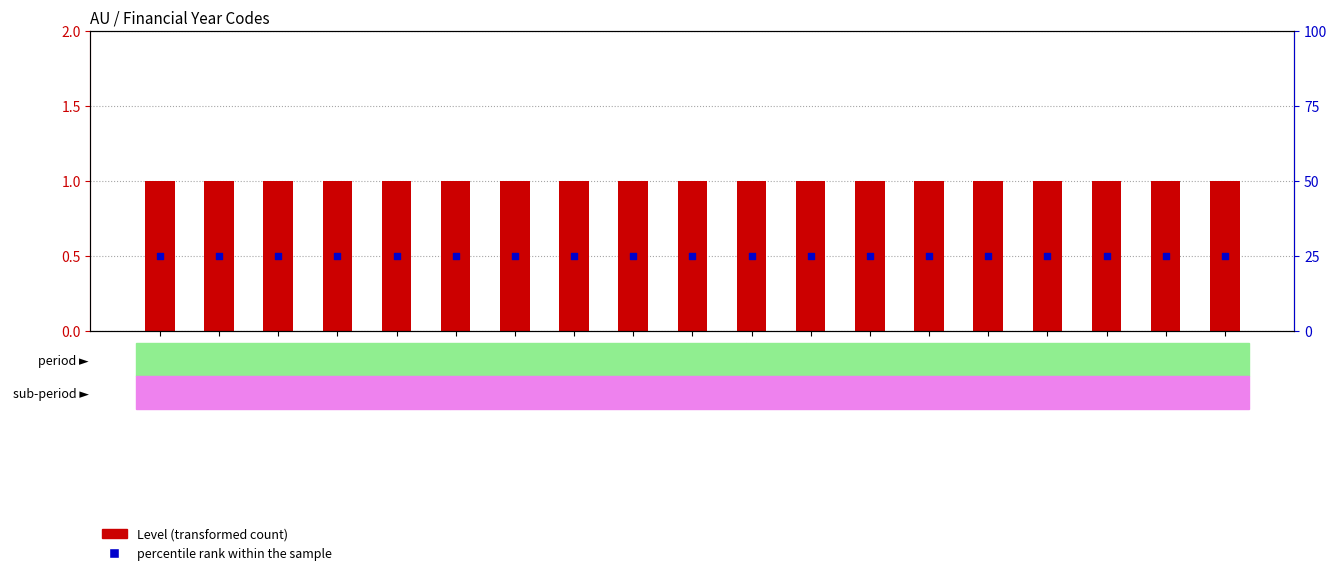

What is the total value across all series at 2024-2025?

26